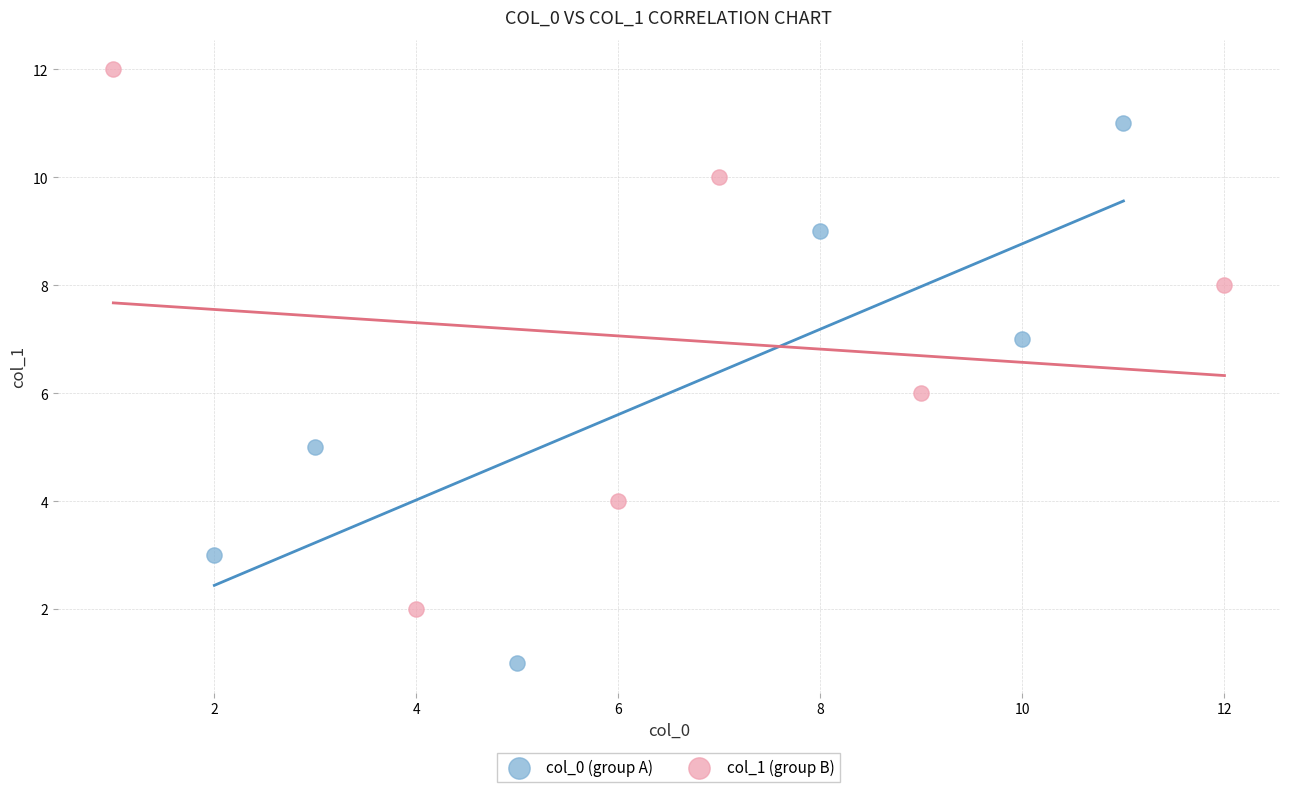

Which series reaches the maximum Y coordinate?

col_1 (group B)